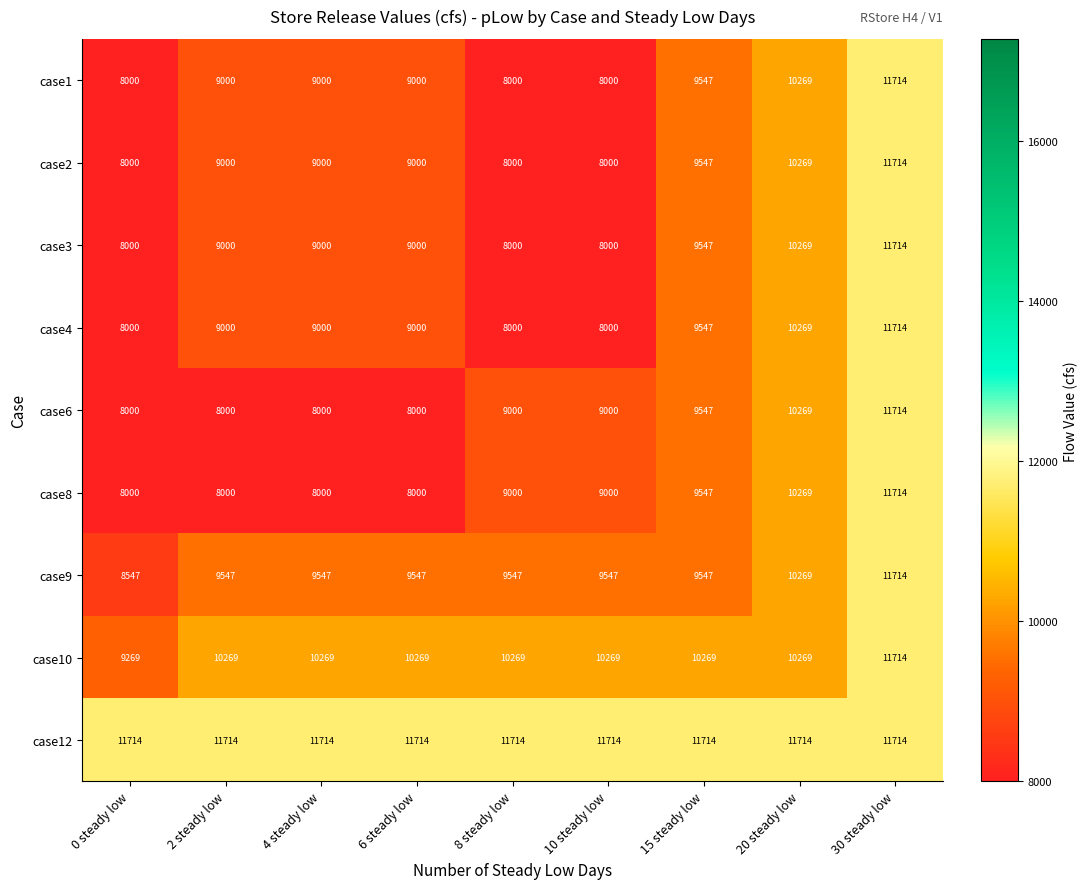

True or false: case10 has a value of 17891 at 8 steady low.

False